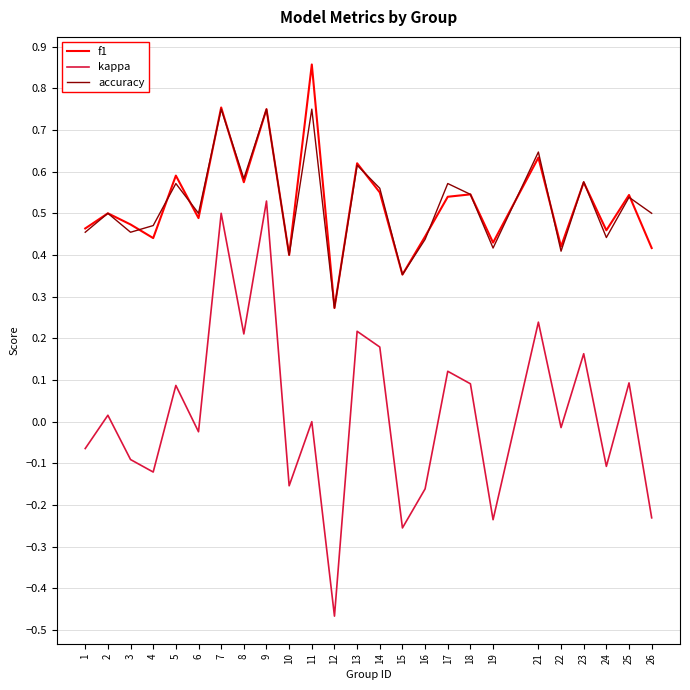

Is the value of f1 at 3 greater than the value of kappa at 22?

Yes